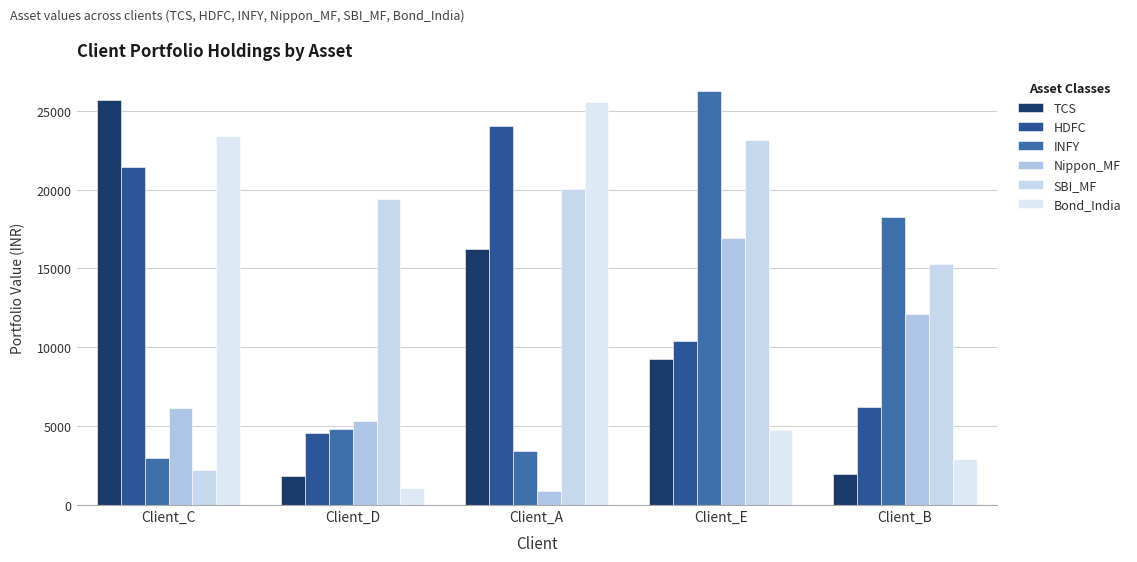

What is the sum of all Bond_India values?

57747.4